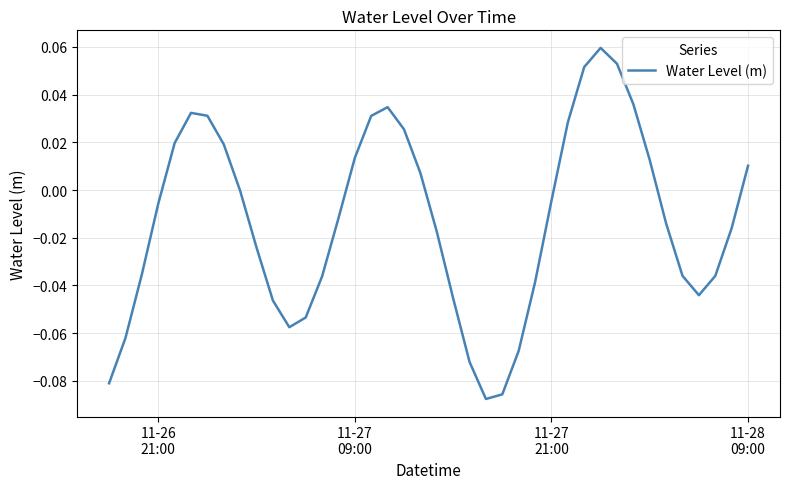

What is the value of the 1st point from the left?

-0.1